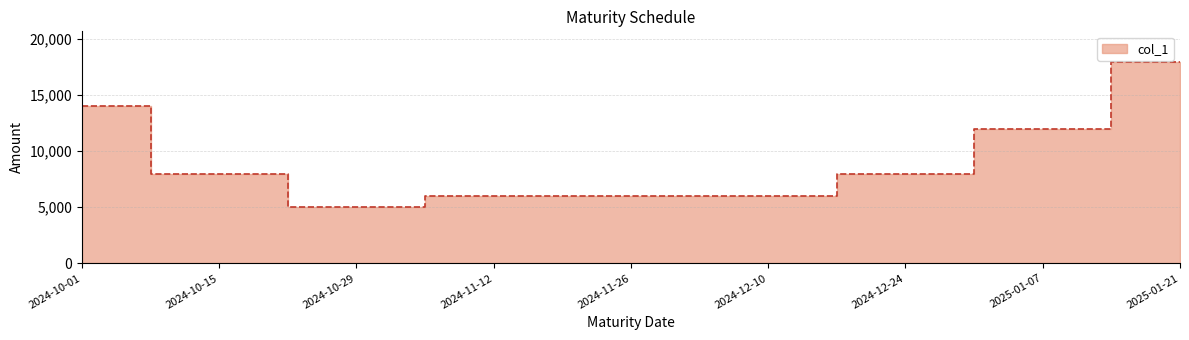

What is the value of the 1st point from the left?

14000